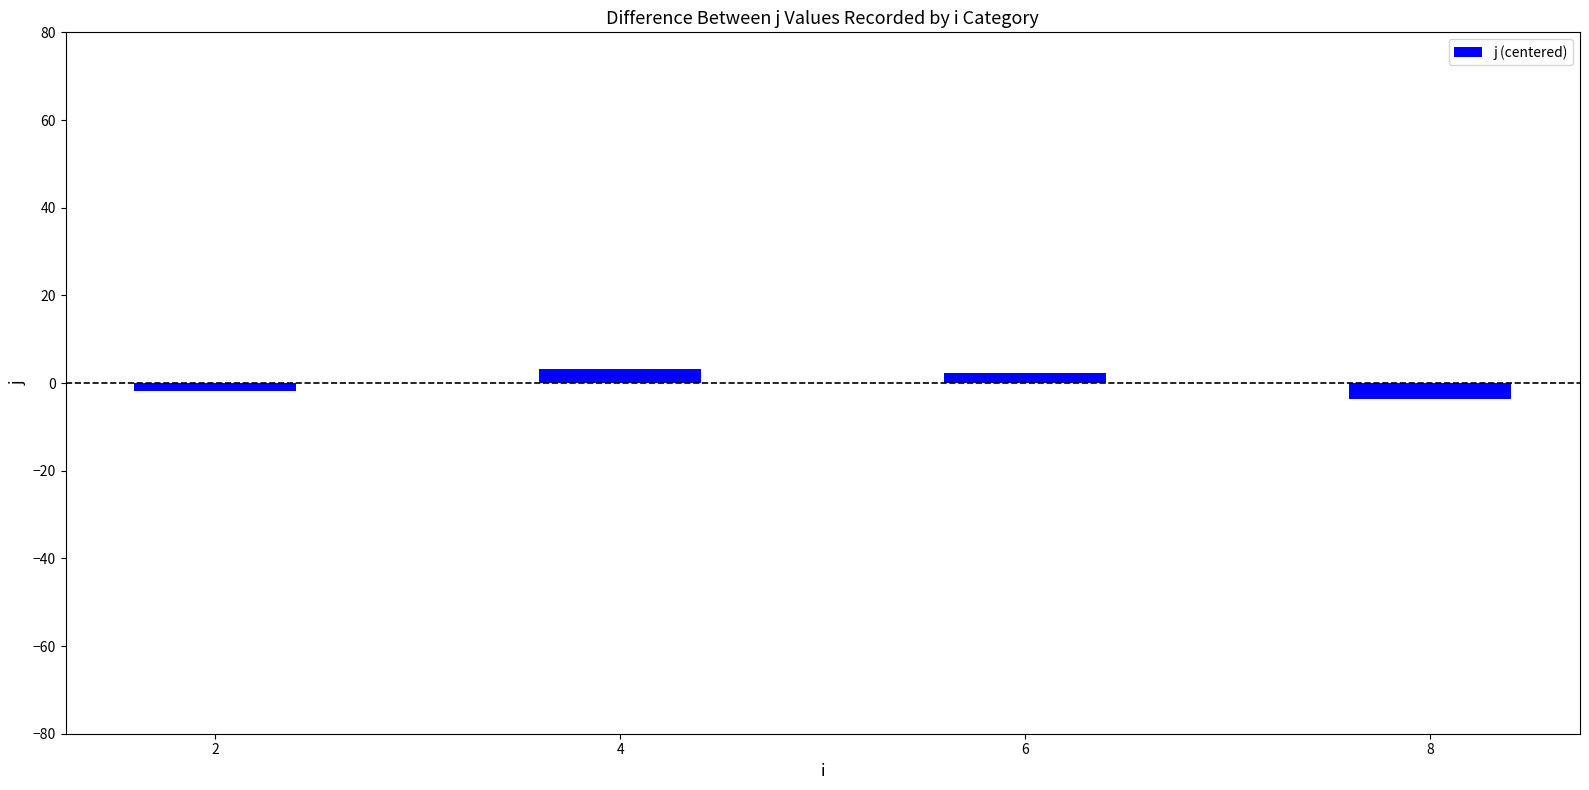

How many bars are there in total?

4